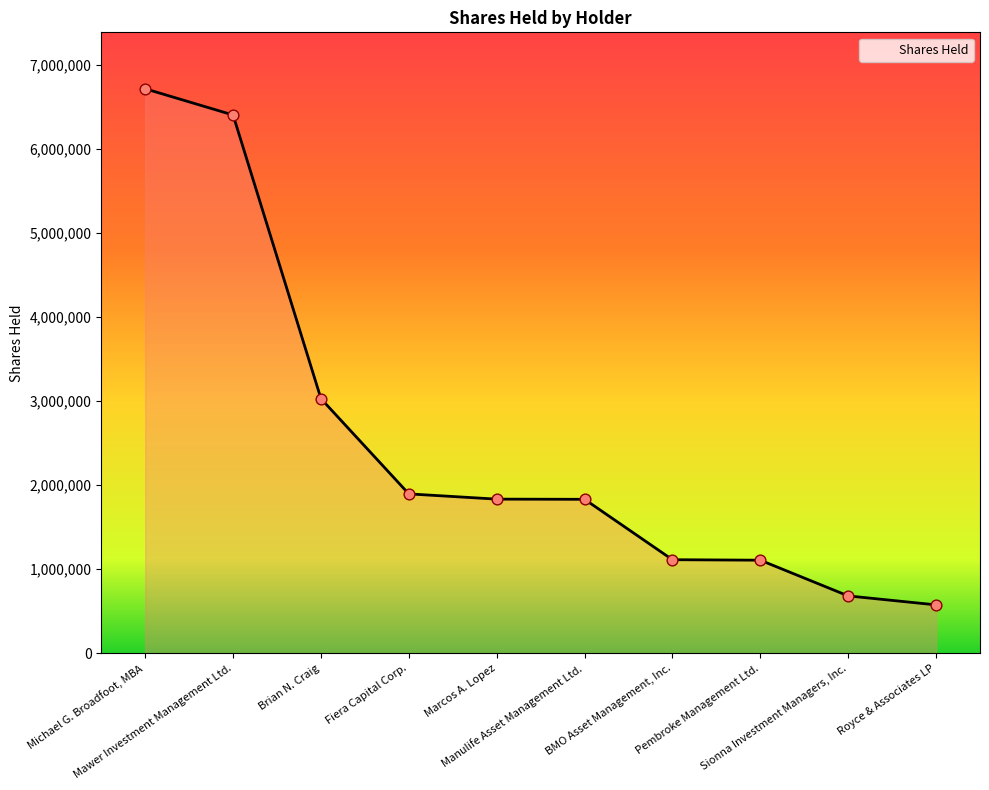

Approximately how many times larger is the value at Michael G. Broadfoot, MBA compared to Manulife Asset Management Ltd.?

3.7